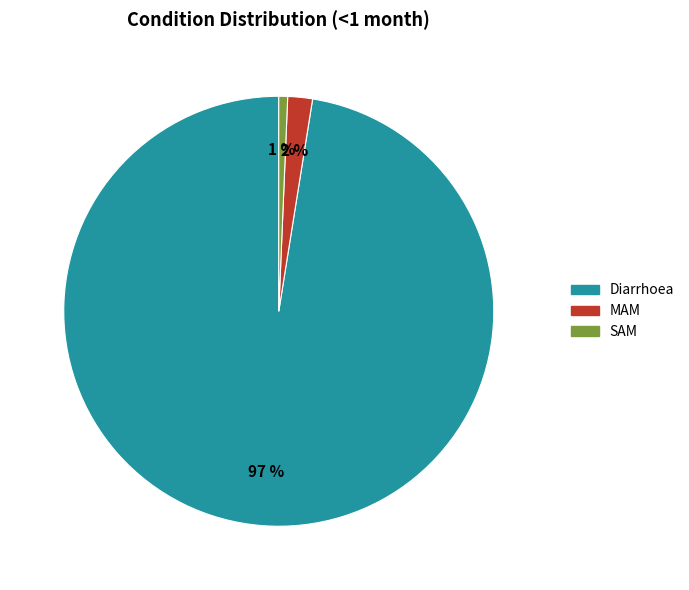

The SAM slice represents 9% of the pie. True or false?

False